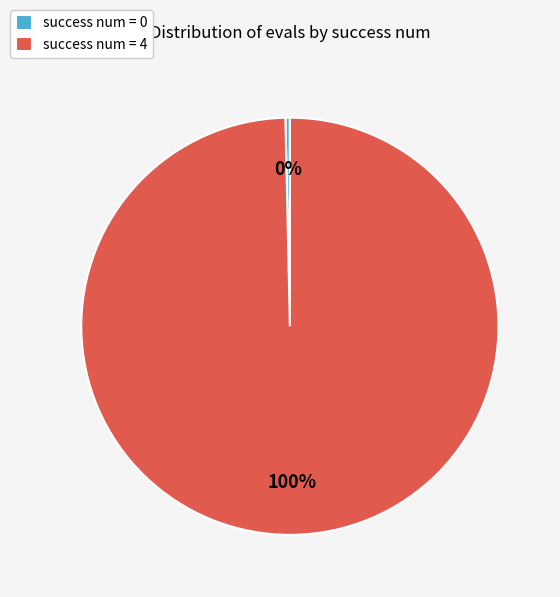

Does success num = 4 account for over 50% of the chart?

Yes